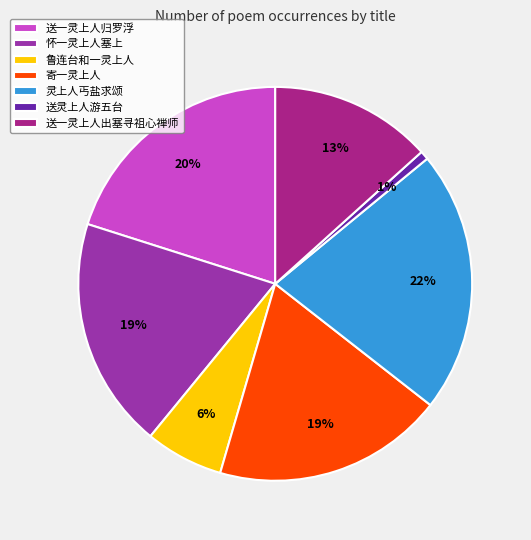

To the nearest percent, what is the difference between the largest and smallest slice percentages?

21%